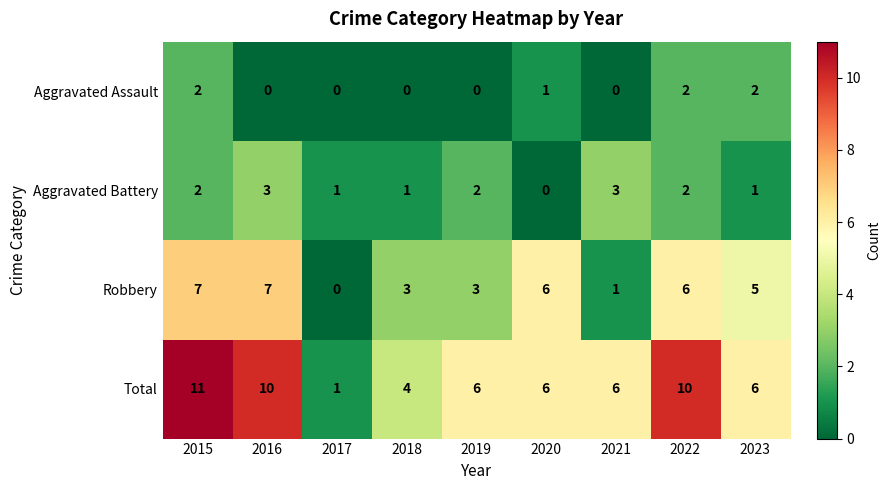

Which series has the largest total across all categories?

Total